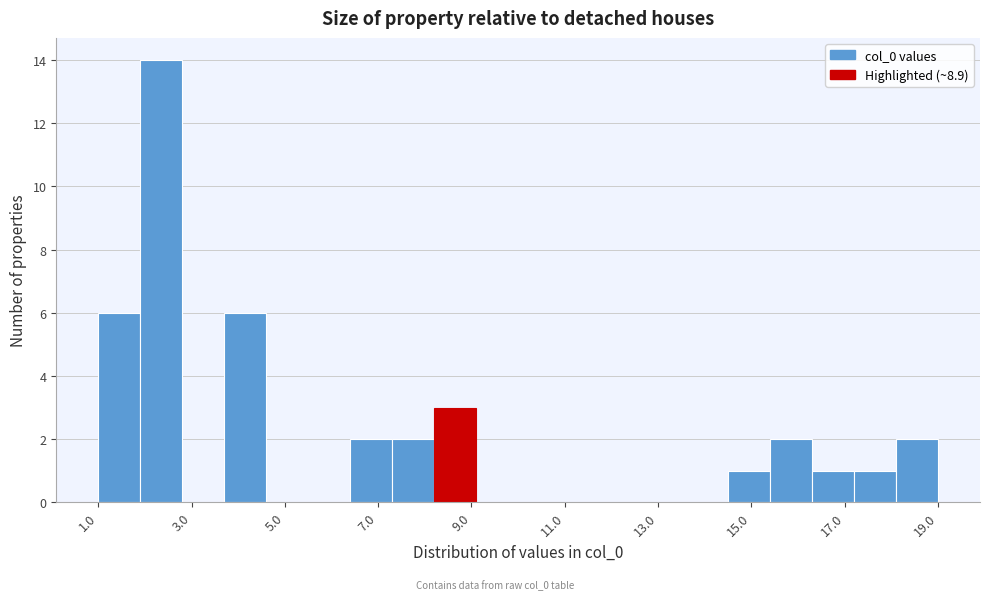

What is the height of the bar covering 1.0 to 1.8 on the x-axis? Neither the bar edges nor the heights are printed on the chart, so give them approximately, as read against the axes.

6